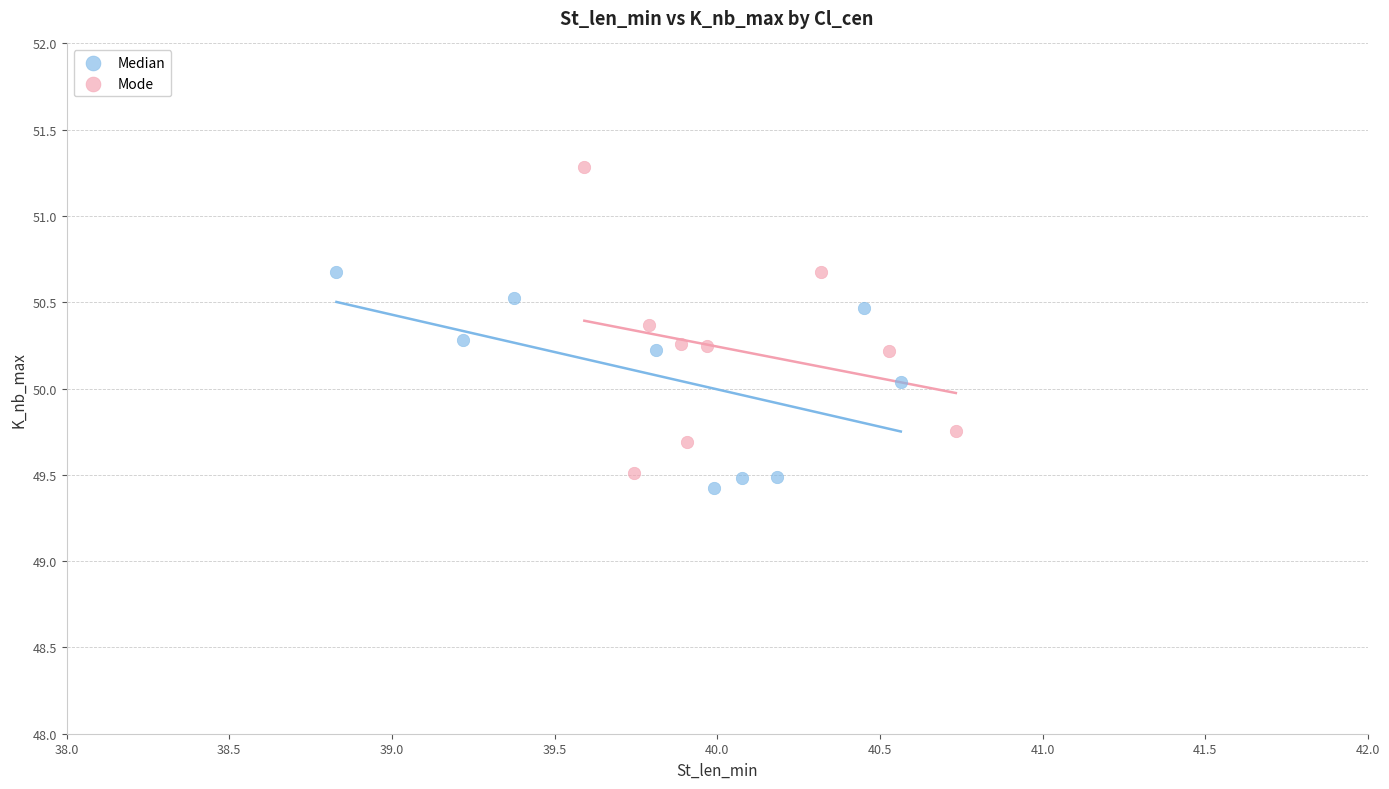

Which series reaches the maximum Y coordinate?

Mode